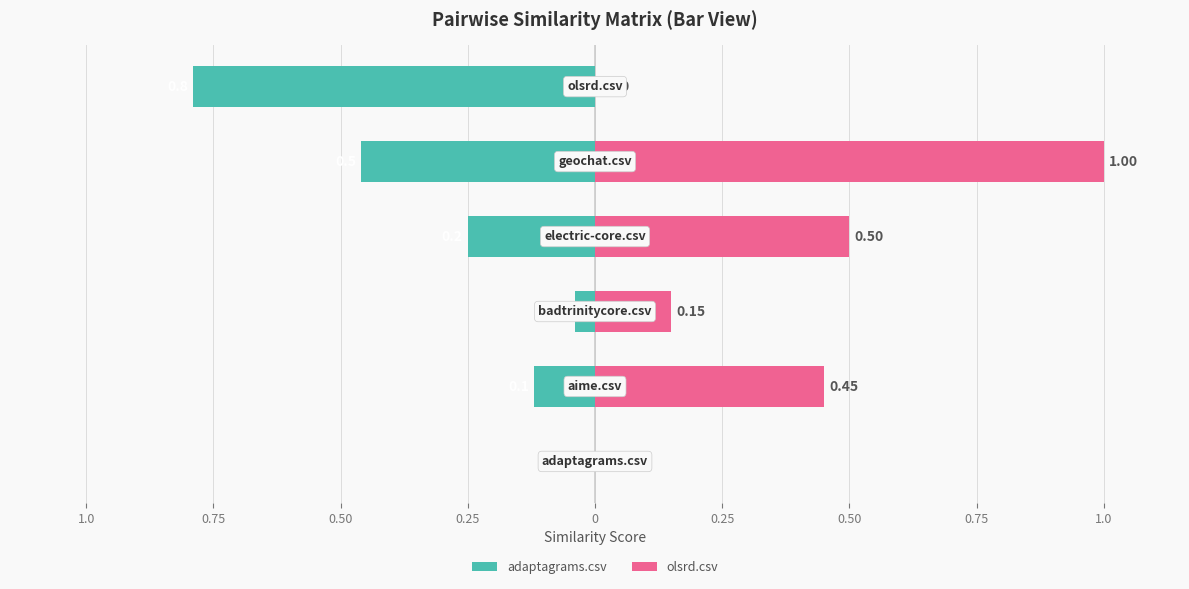

The value of adaptagrams.csv at 0.50 is -0.1. True or false?

False